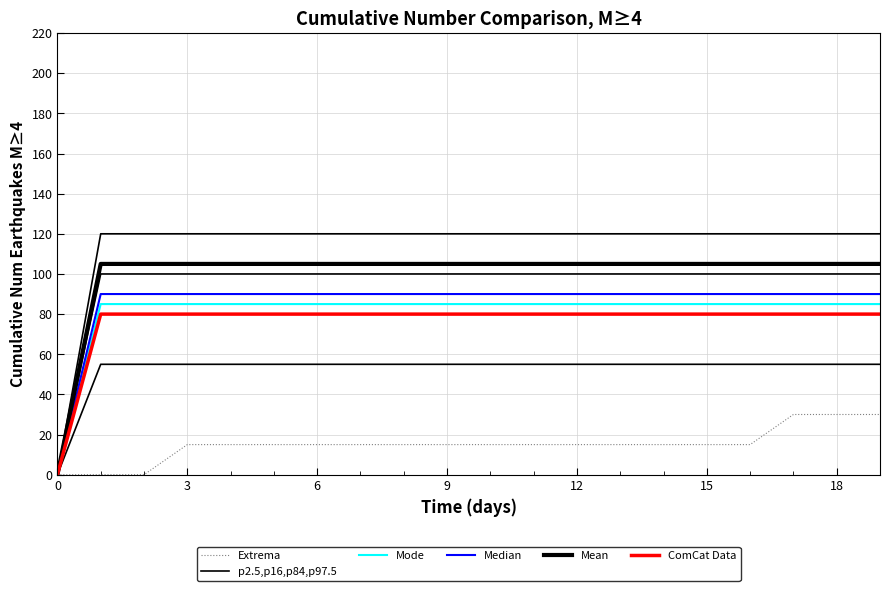

True or false: p2.5,p16,p84,p97.5 and Mode intersect in this chart.

False